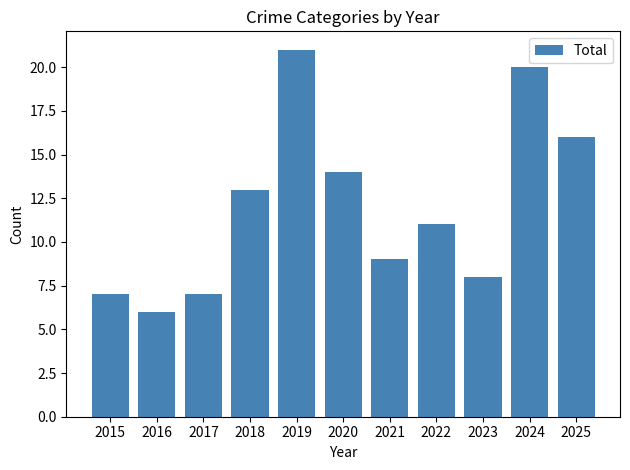

Does the chart contain stacked bars?

No